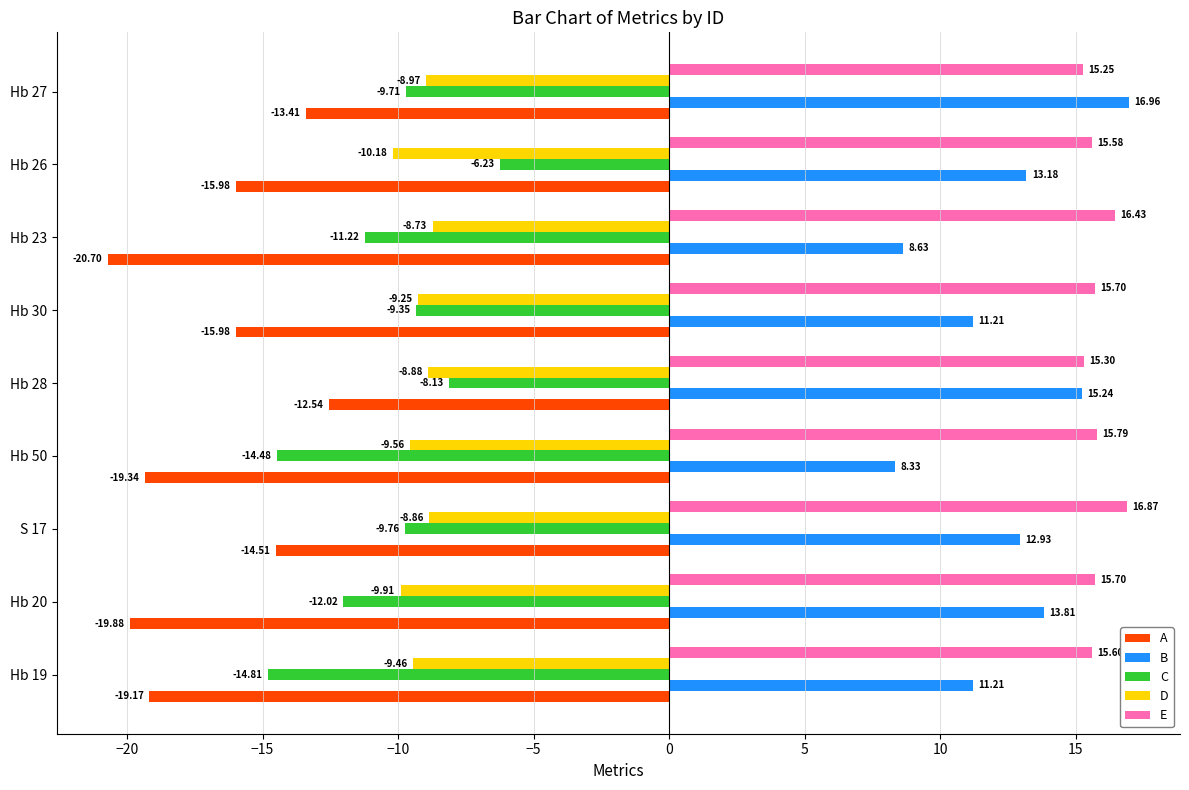

Which series has the widest spread of values?

B